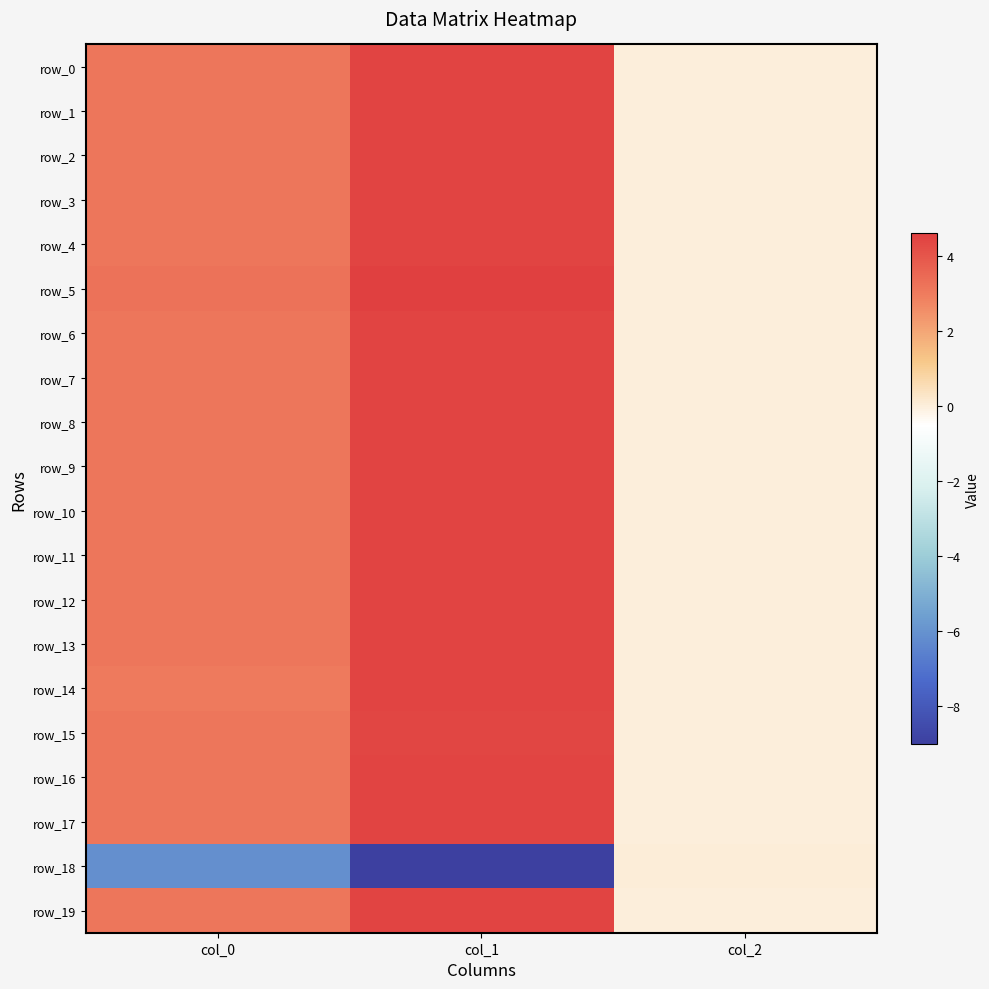

At which label is row_2 closest to 2?

col_0